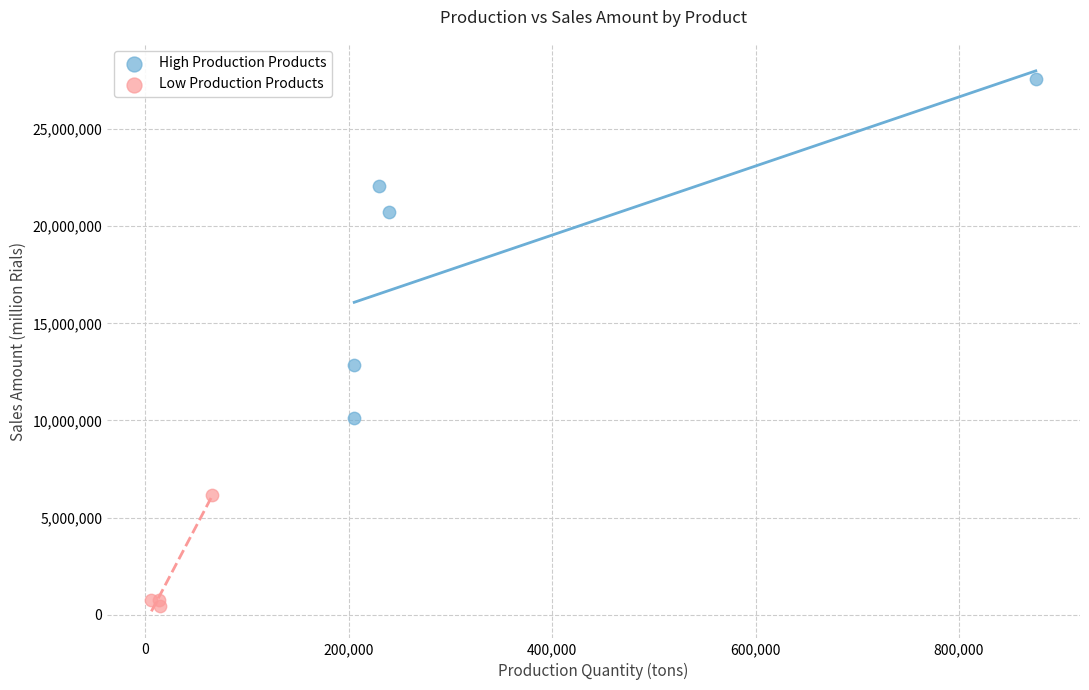

Which series has the largest Y range (max minus min)?

High Production Products